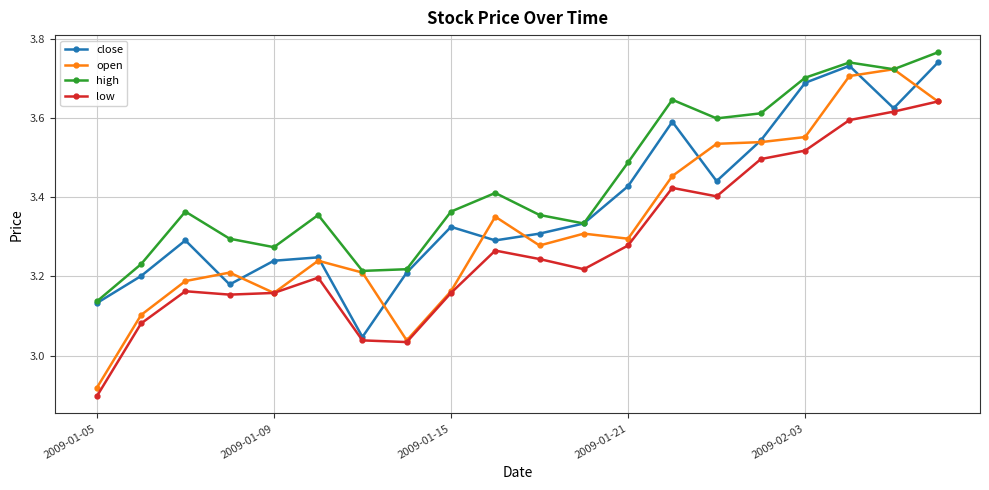

True or false: high has more than 0 interior local peaks.

True